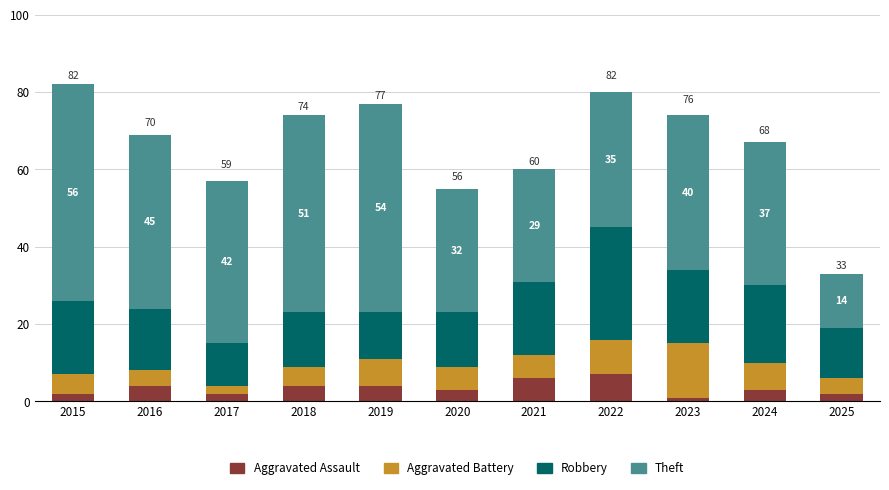

What is the sum of all Aggravated Assault values?

38